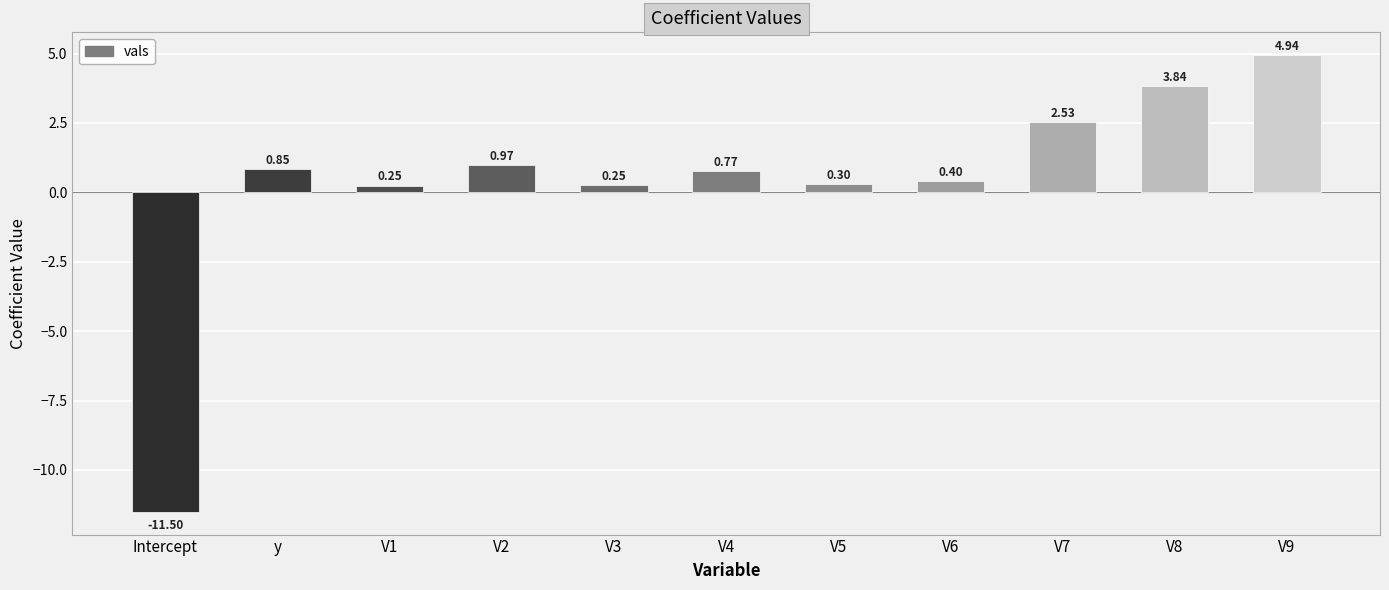

Which category has the lowest value across all series?

Intercept